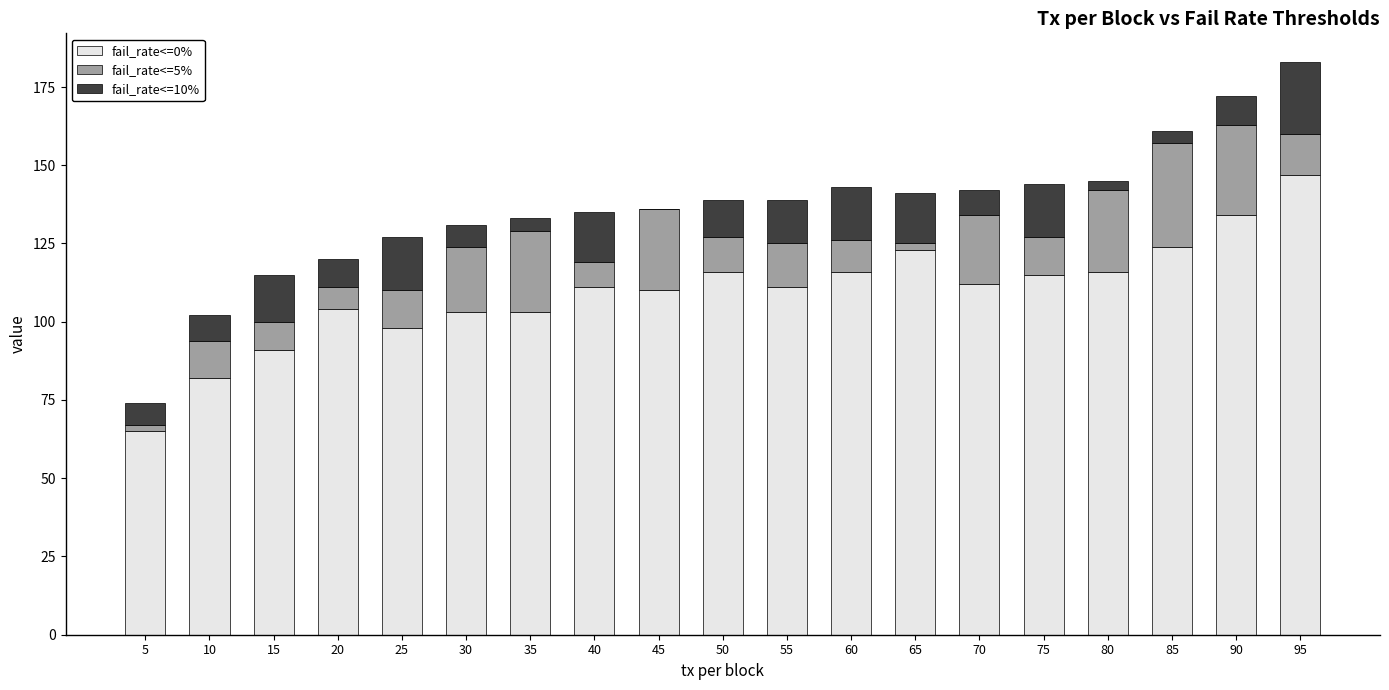

True or false: fail_rate<=0% has a value of 32 at 80.

False